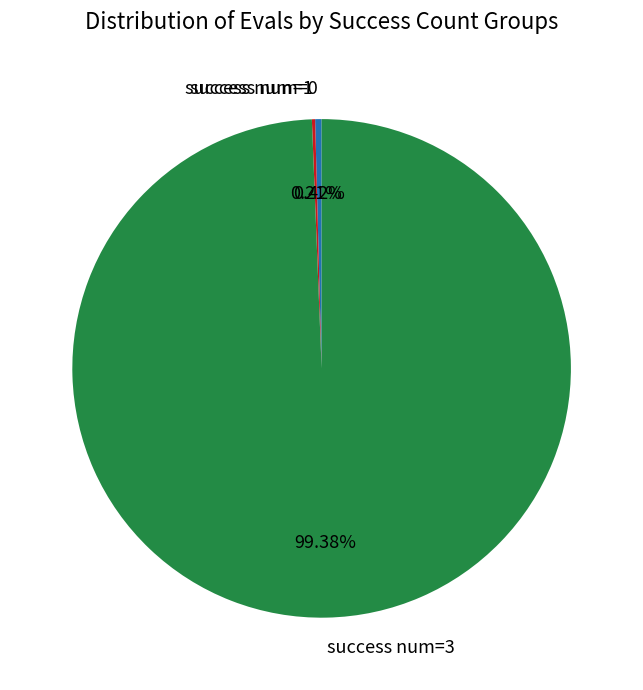

Does success num=3 account for over 50% of the chart?

Yes